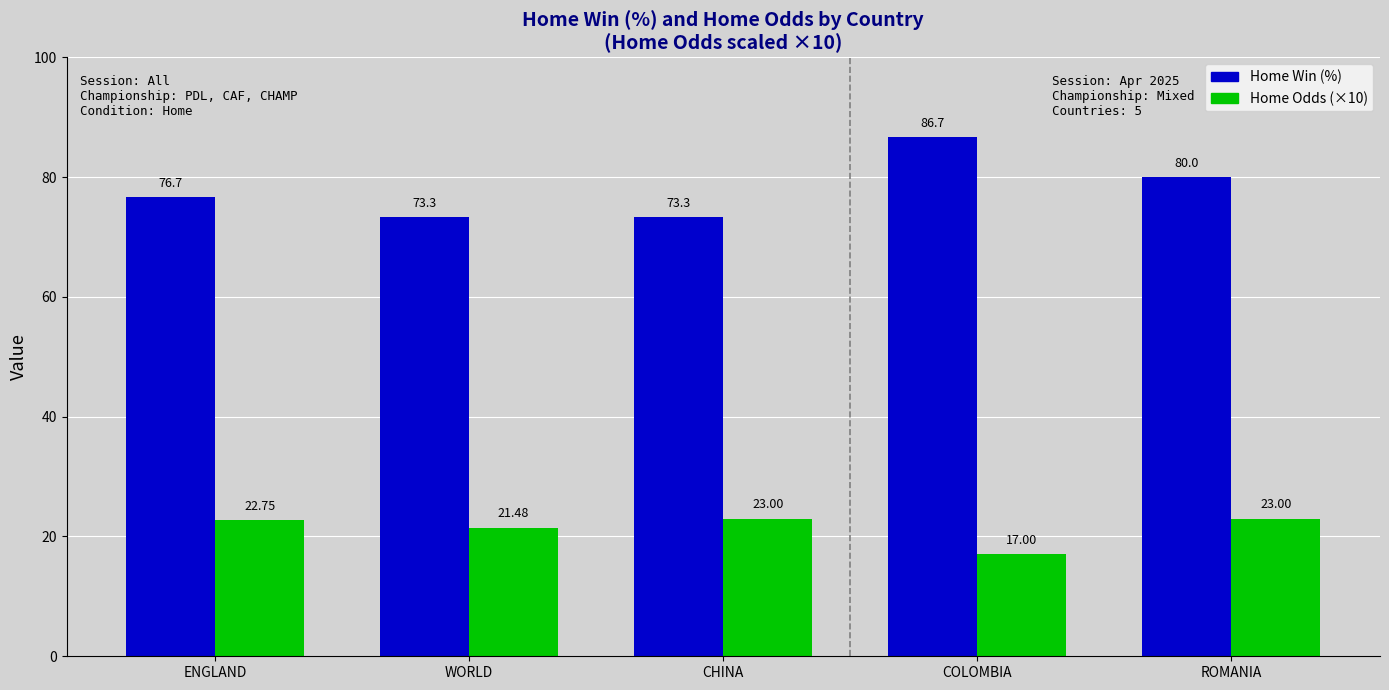

Is it true that Home Win (%) equals 80.0 at ROMANIA?

True